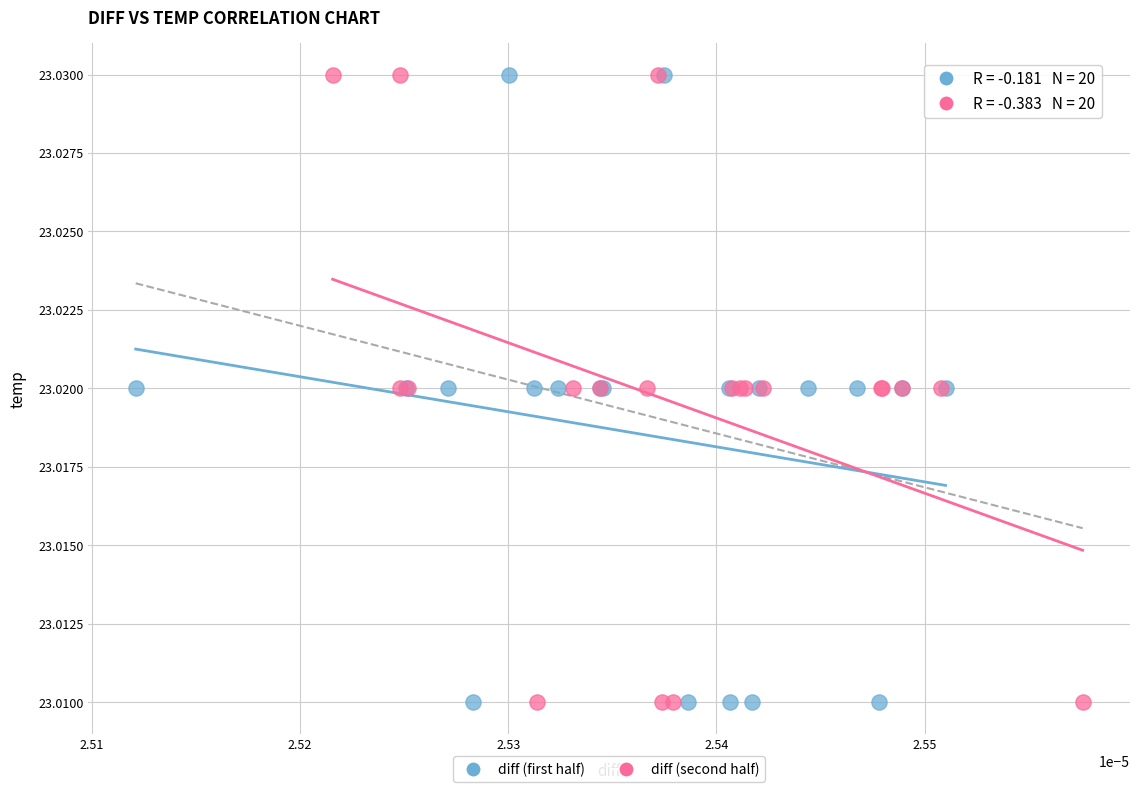

What are all the series names shown in the legend?

diff (first half), diff (second half)